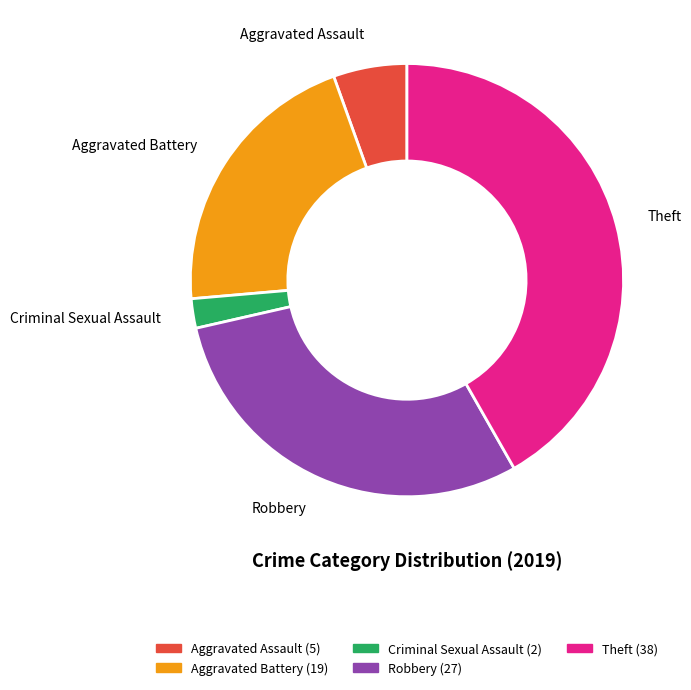

Does any single category account for the majority?

No